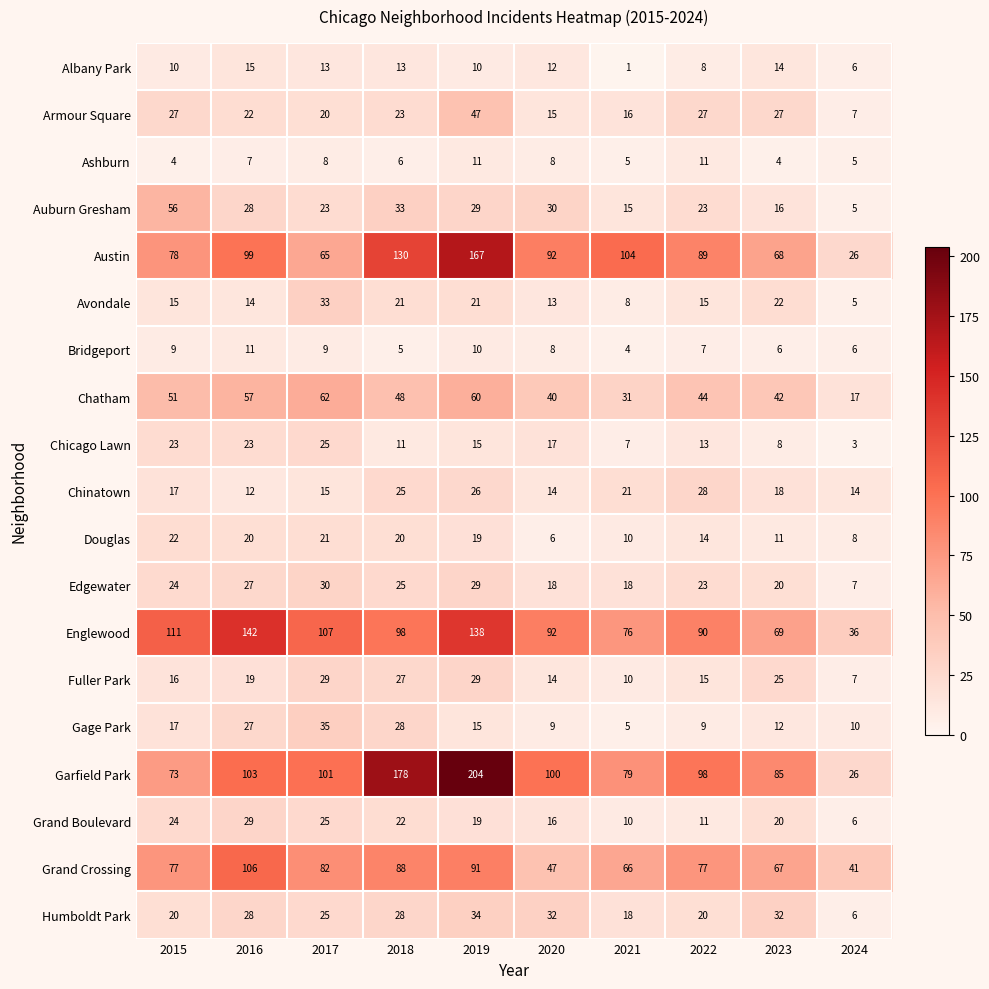

What is the approximate value of Chatham at 2020?

40